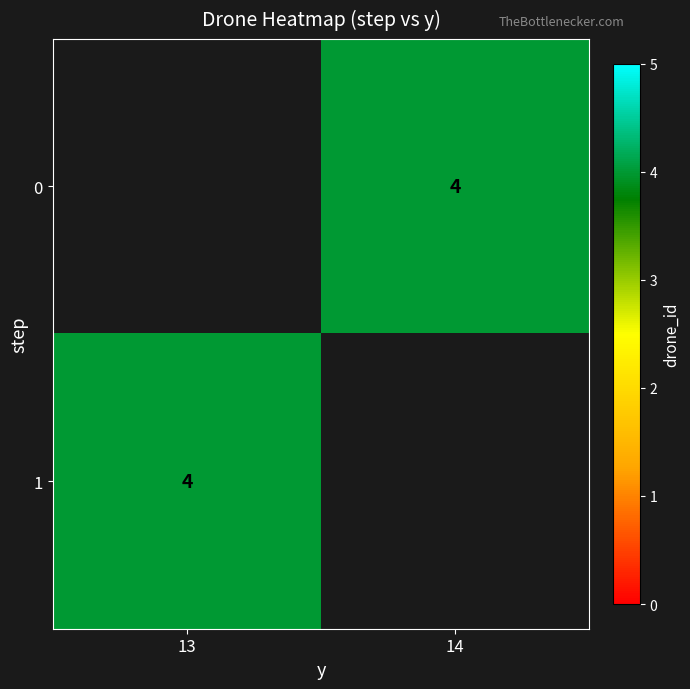

At 14, list the series in order from largest to smallest.

0, 1